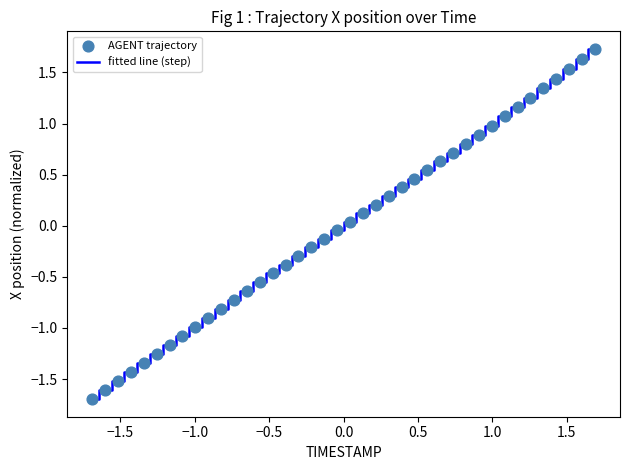

What is the maximum value shown in the chart?

1.7